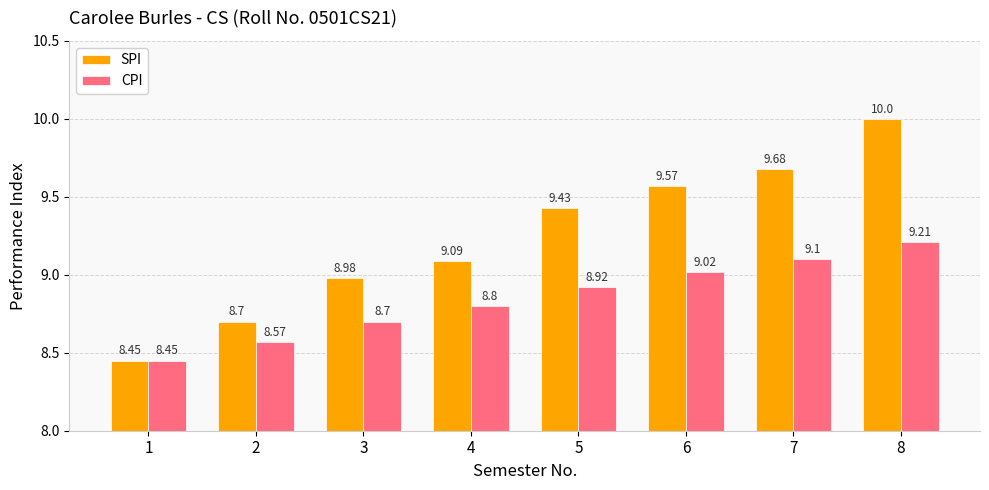

What are all the series names shown in the legend?

SPI, CPI